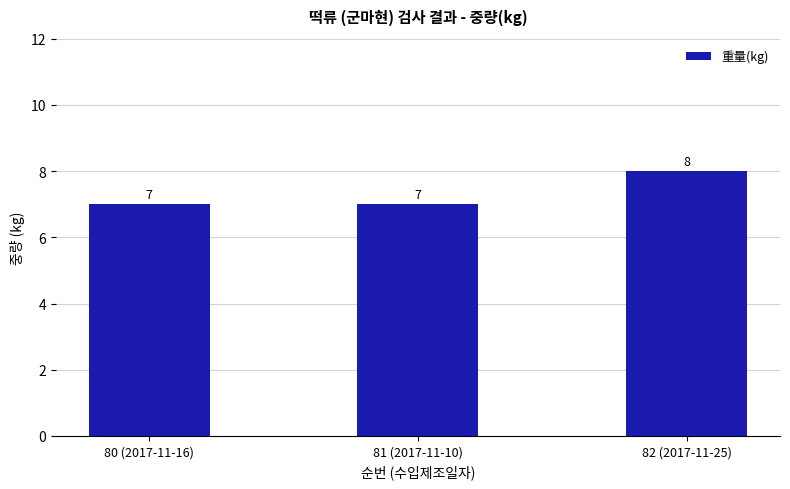

What position from the right is 81 (2017-11-10)?

2